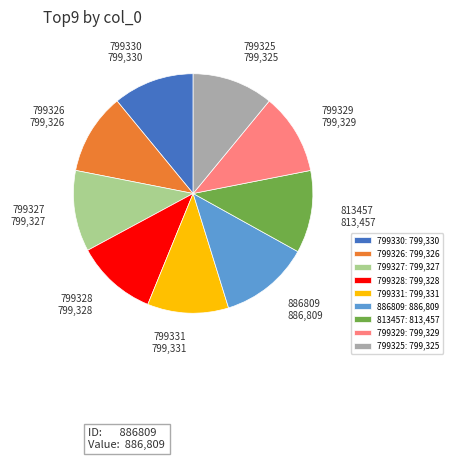

Do 813457 and 799331 together represent more than half of the pie?

No